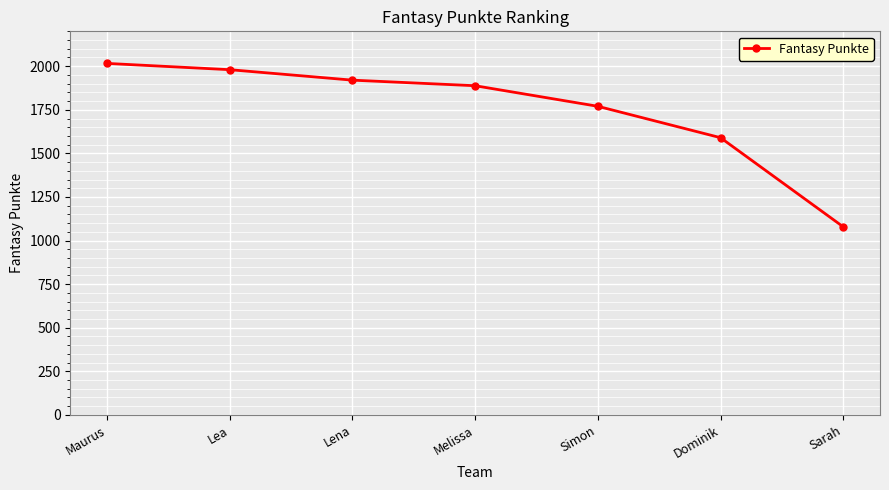

What is the difference between the values at Sarah and Melissa?

809